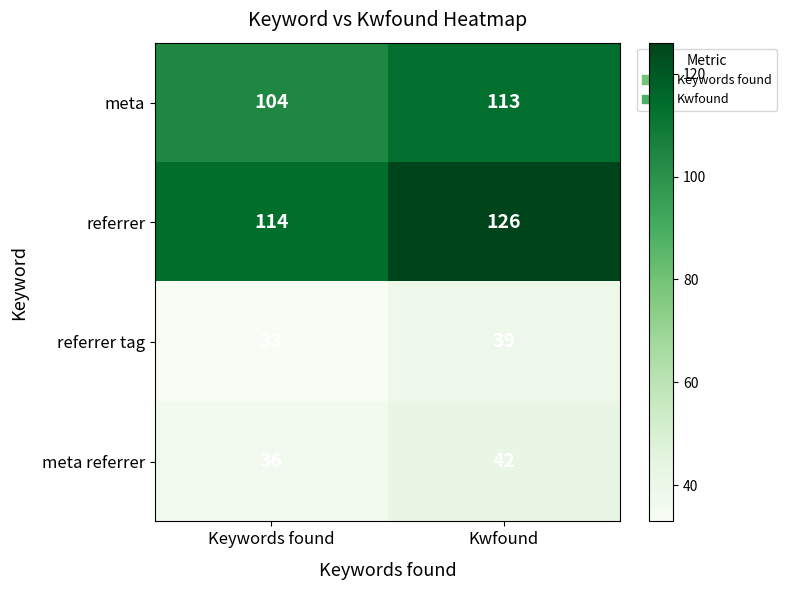

Is it true that referrer tag equals 54 at Keywords found?

False